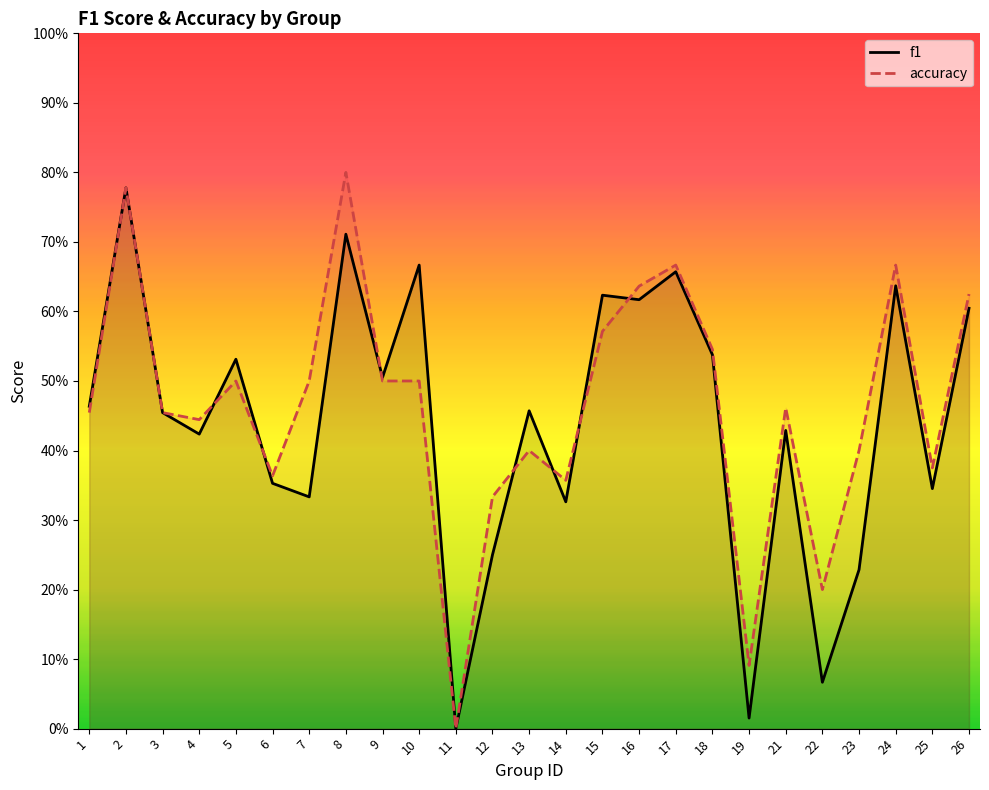

At 11, list the series in order from largest to smallest.

f1, accuracy